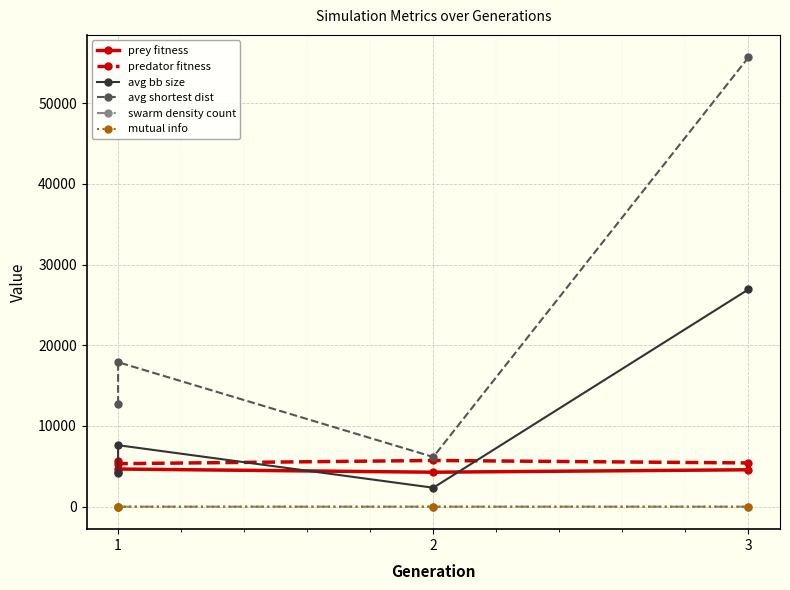

What is the value of the swarm density count point at the 1st from the left?

0.1